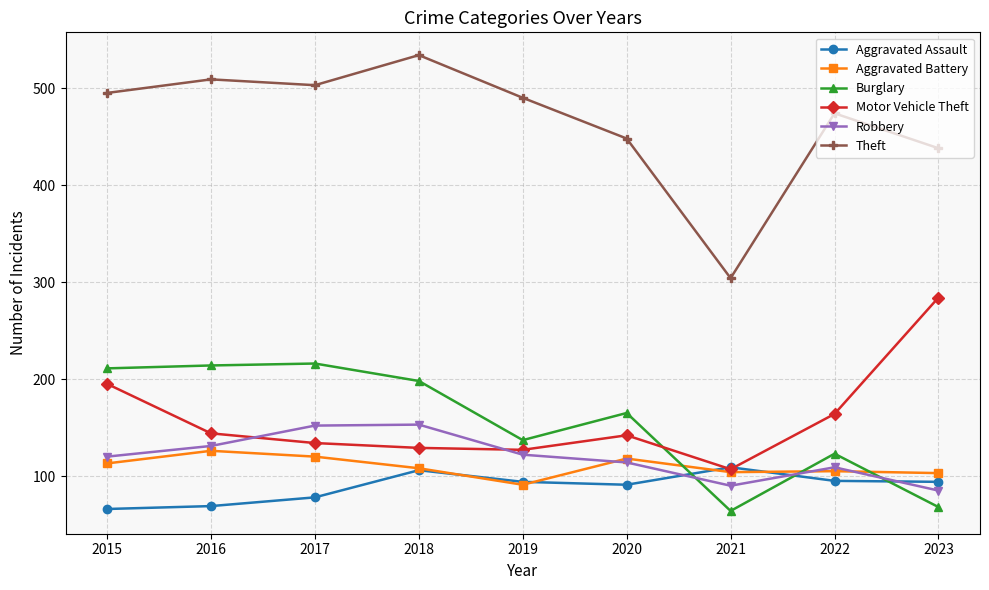

What is the value of the Robbery point at the 5th from the left?

122